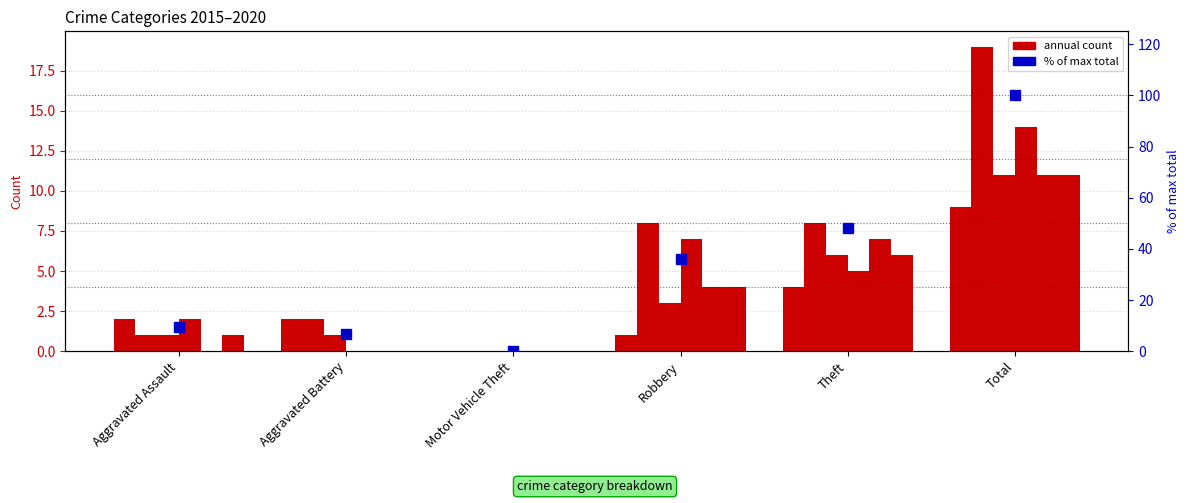

What is the sum of the values at Total and Robbery?

136.0